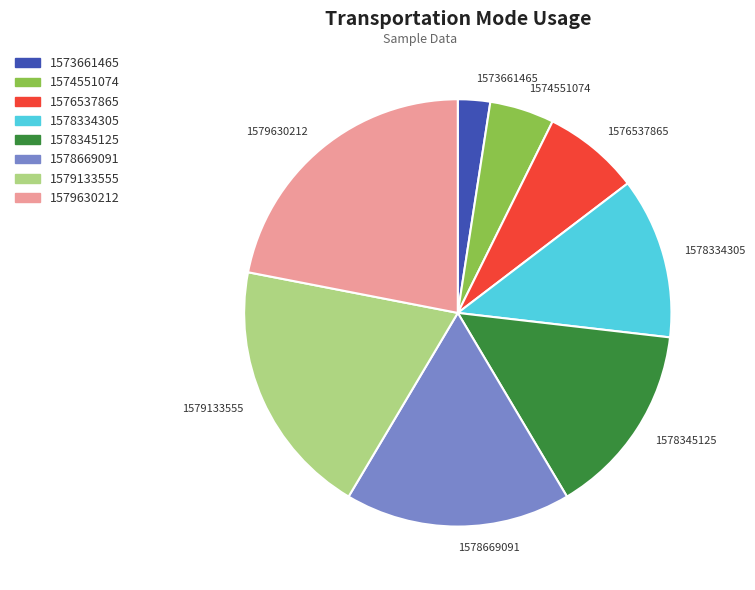

Combined, do 1573661465 and 1578345125 account for over 50%?

No